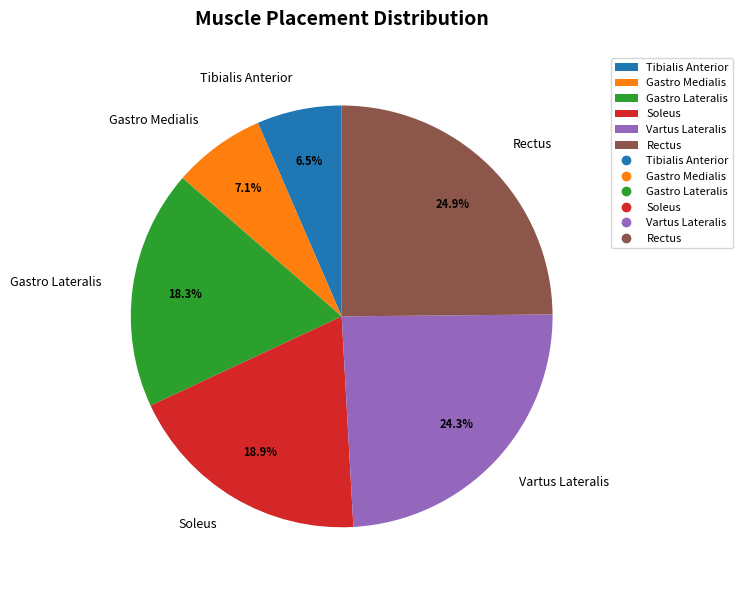

Which has a higher value, Rectus or Tibialis Anterior?

Rectus